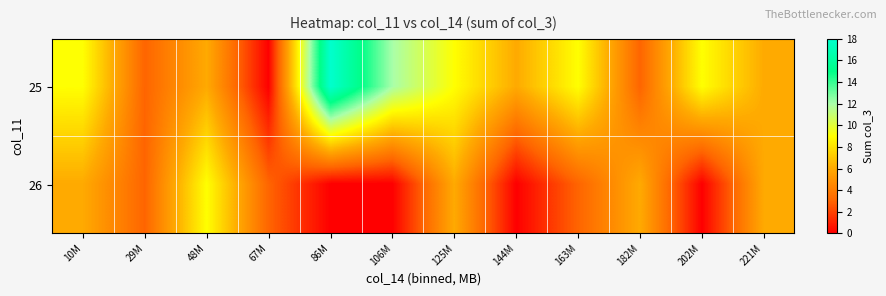

Which has a higher value, 86M or 106M?

86M